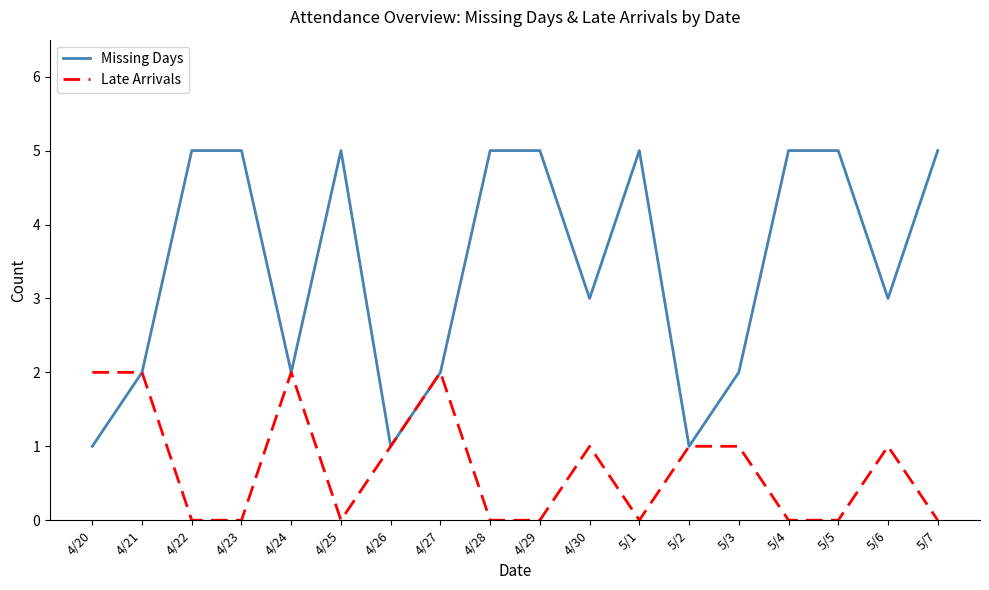

Which series has the largest range (max minus min)?

Missing Days